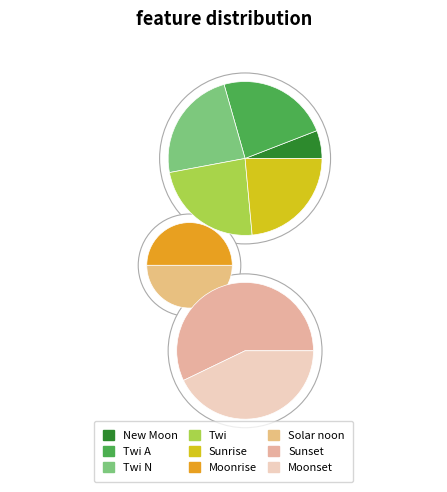

True or false: Solar noon accounts for 8% of the total.

True